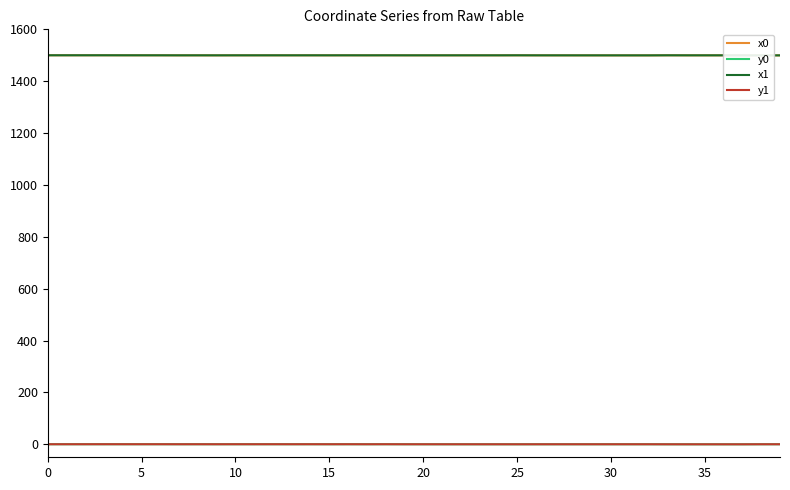

What is the sum of all y1 values?

8.1